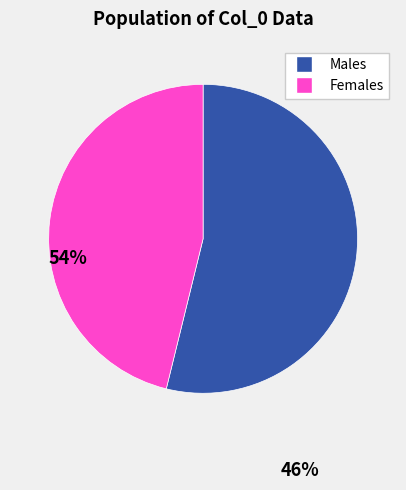

True or false: Males accounts for 54% of the total.

True